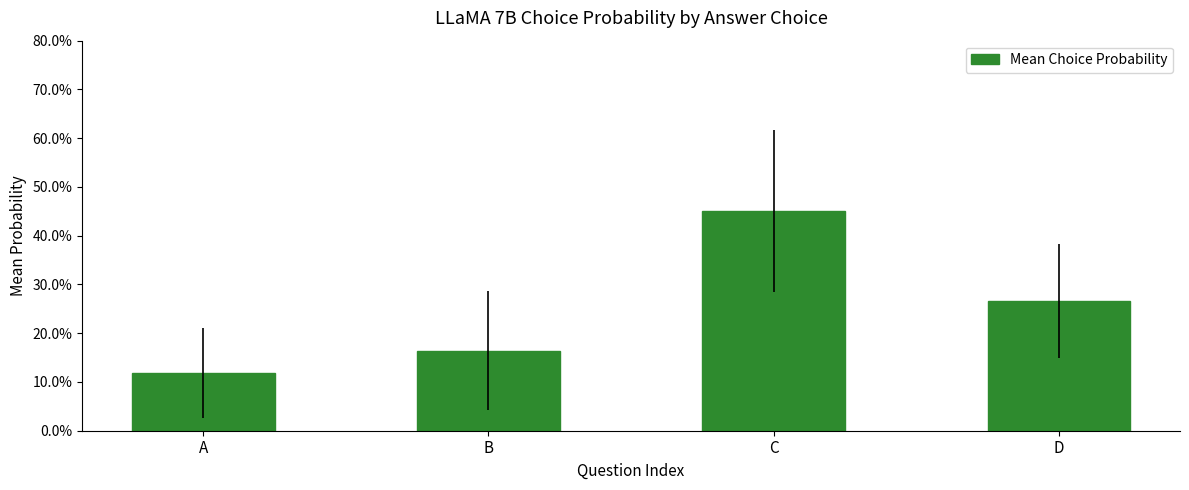

Reading left to right, list all the values displayed in this chart.

A=0.1	B=0.2	C=0.5	D=0.3